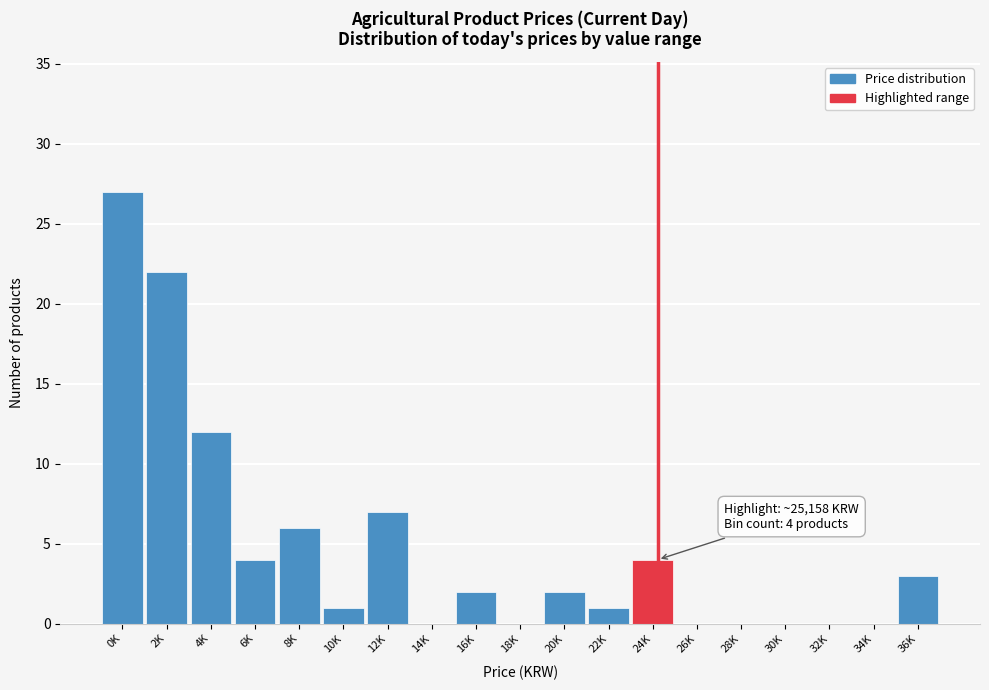

Reading left to right, extract all data points from this chart.

0K=27	2K=22	4K=12	6K=4	8K=6	10K=1	12K=7	14K=0	16K=2	18K=0	20K=2	22K=1	24K=4	26K=0	28K=0	30K=0	32K=0	34K=0	36K=3